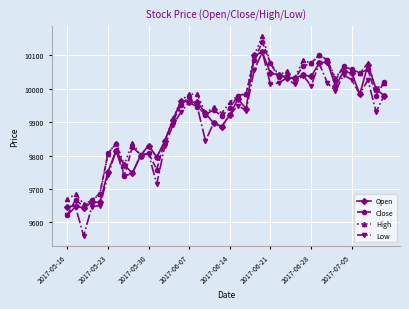

True or false: High has more than 1 points higher than both neighbors.

True